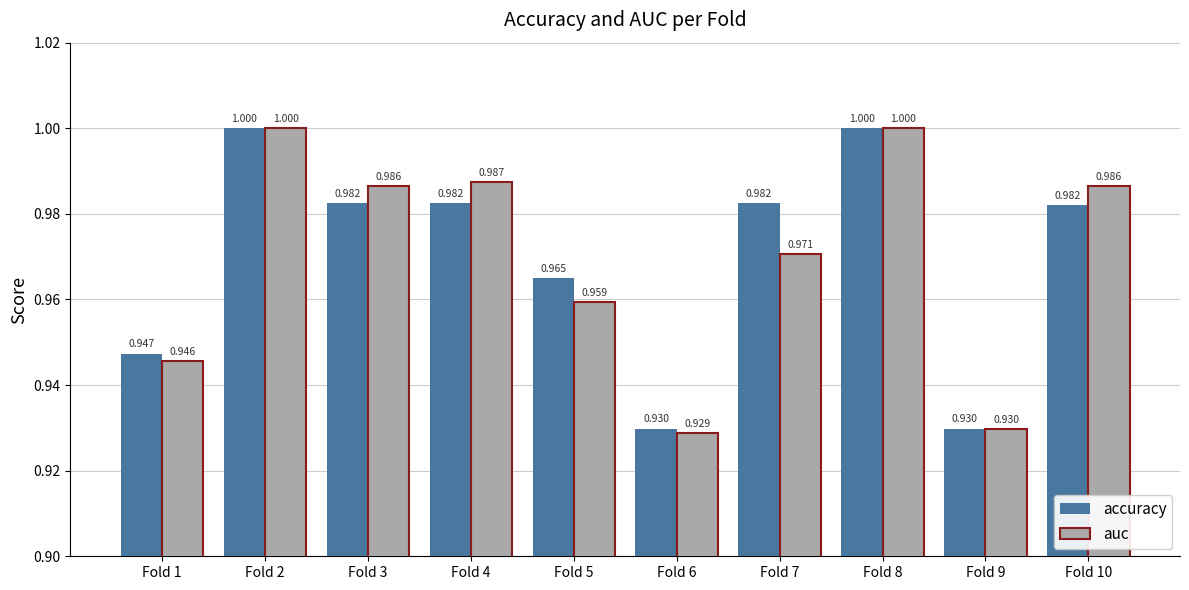

At Fold 5, list the series in order from smallest to largest.

auc, accuracy